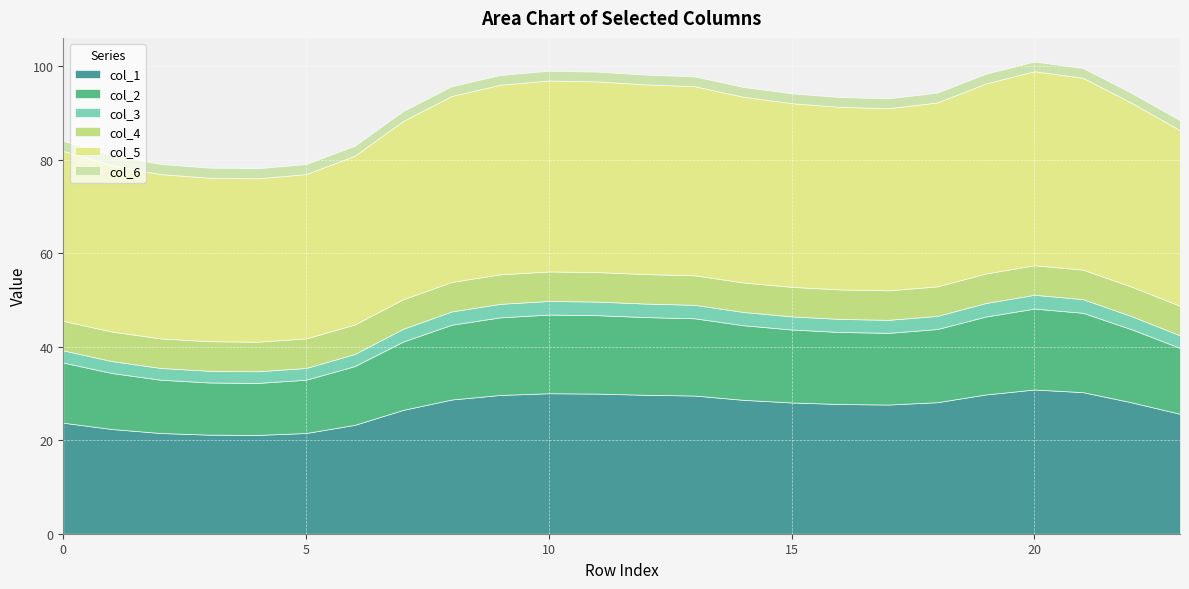

How many interior local valleys does the col_5 series have?

2